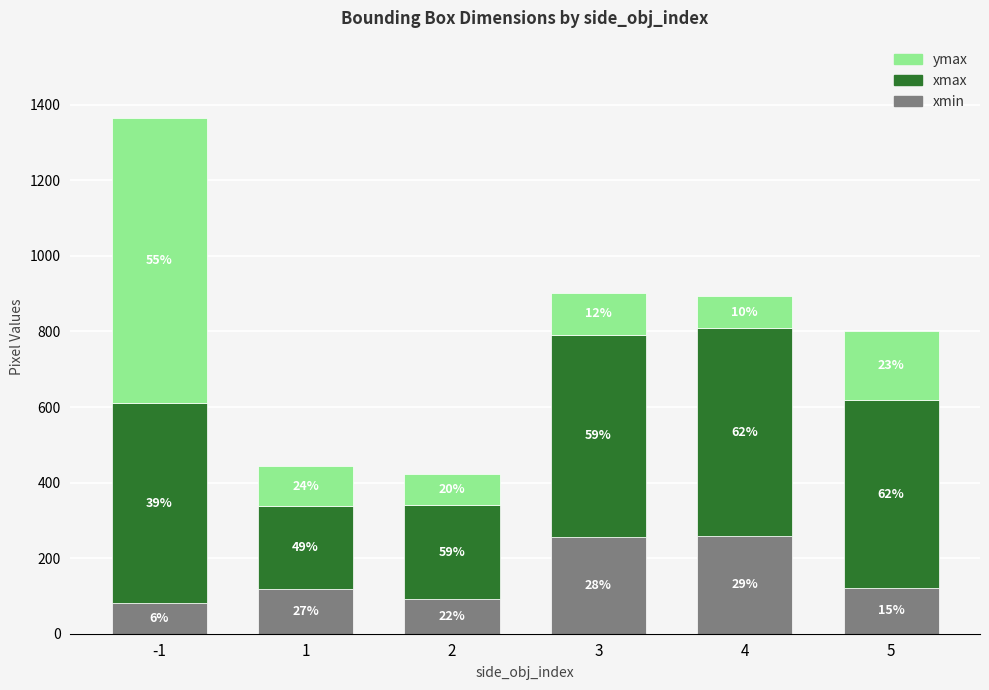

Between 1 and 3, which series saw the biggest shift?

xmax